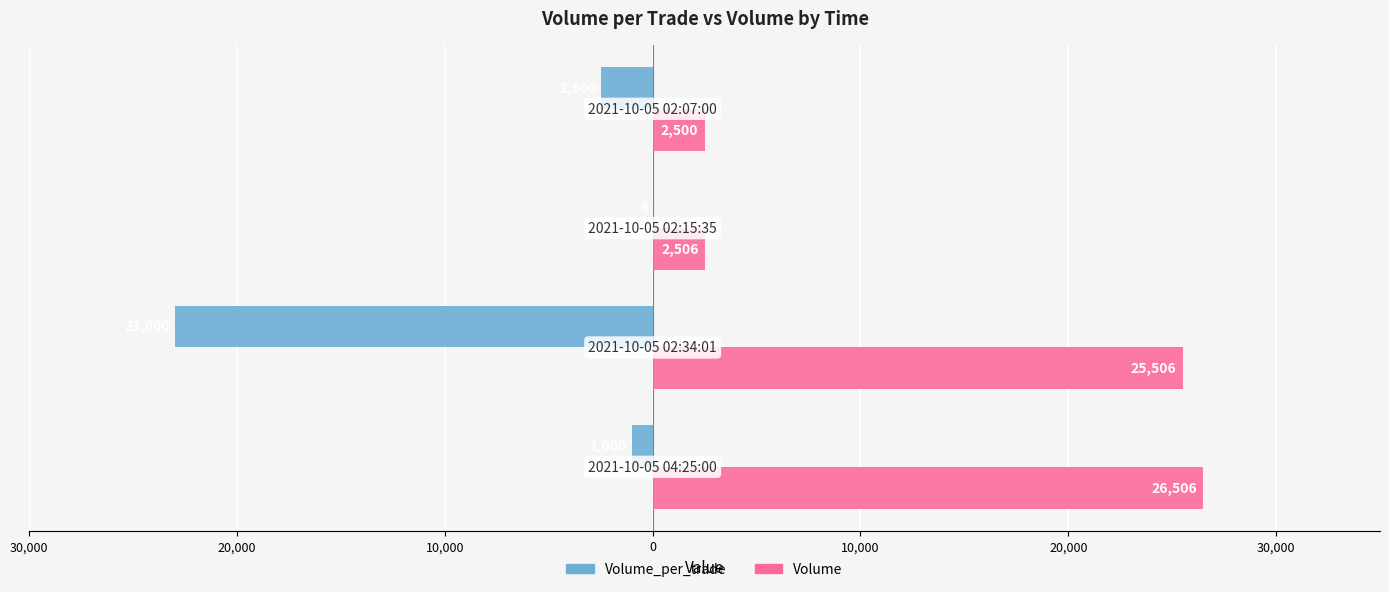

Reading right to left, extract all data points from this chart.

Volume_per_trade: -2500	-6	-23000	-1000
Volume: 2500	2506	25506	26506